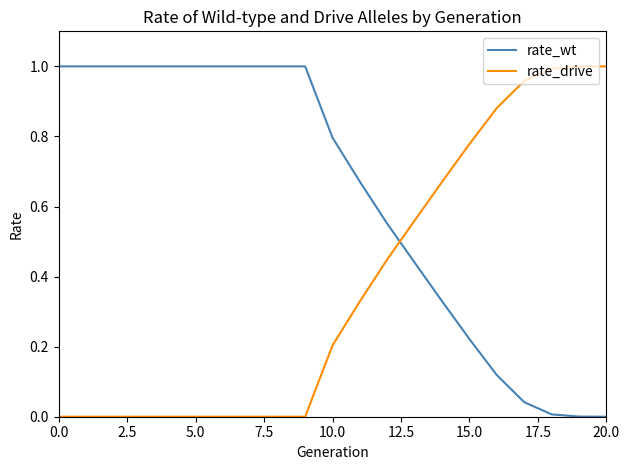

How many intersections are there between rate_wt and rate_drive?

1